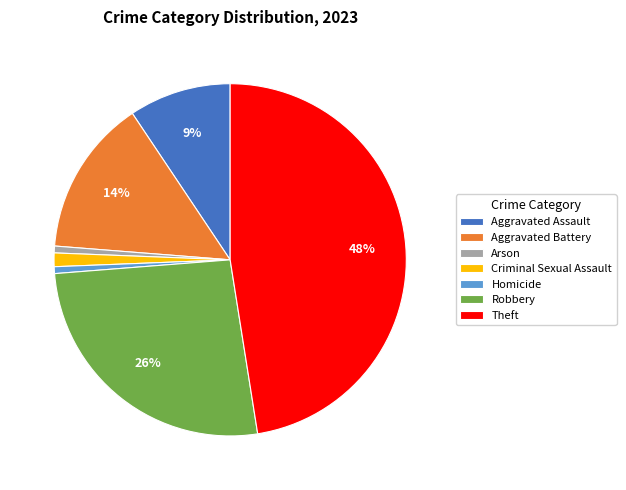

Is it true that Aggravated Assault is 1% of the pie?

False